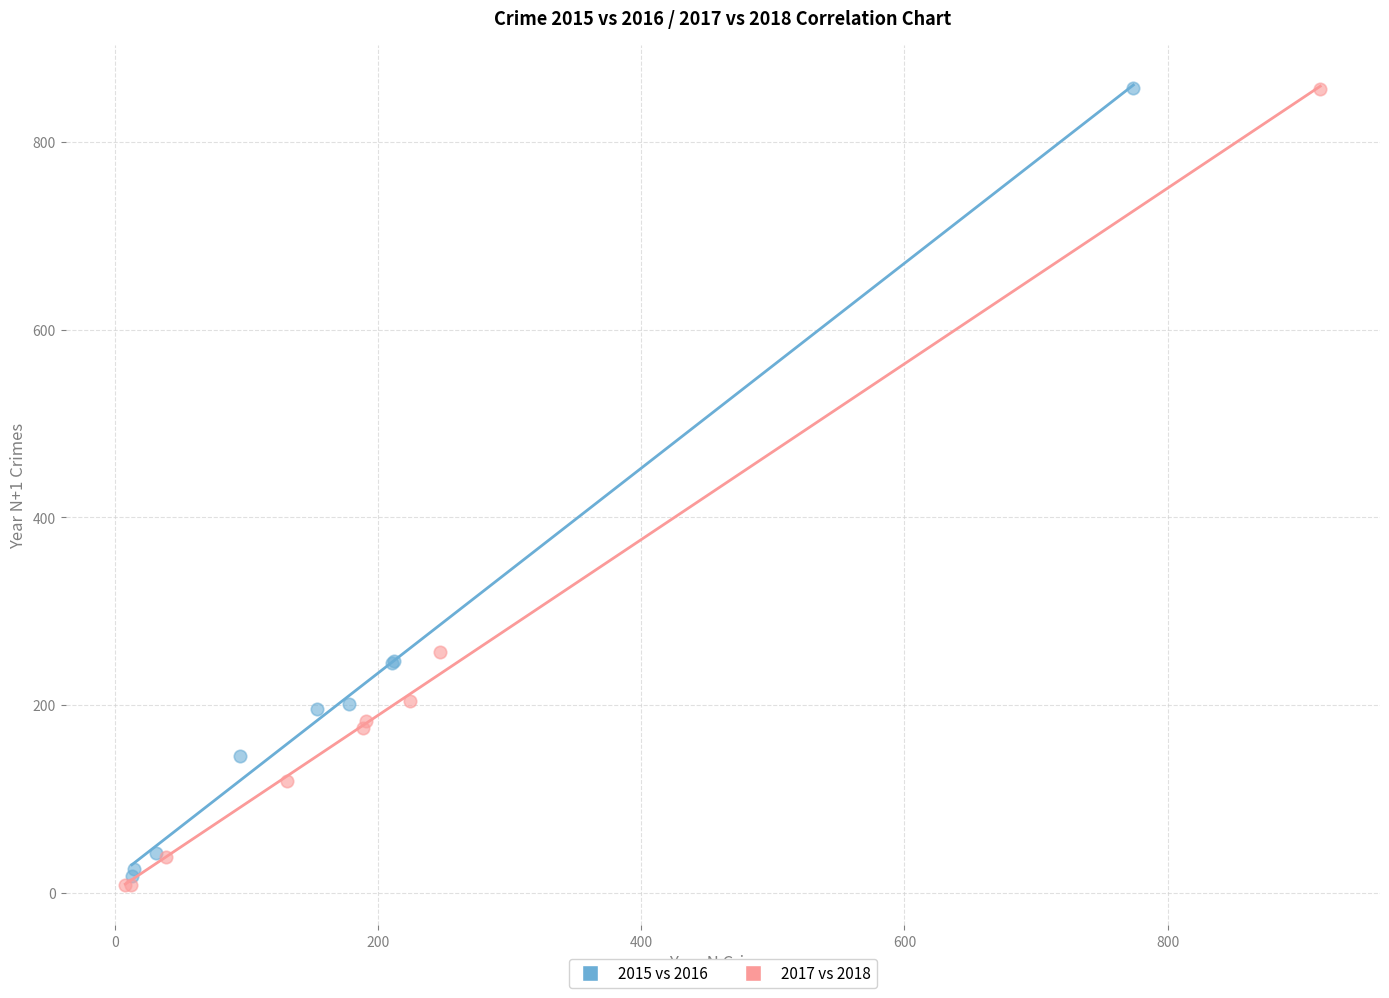

Which series has the largest Y range (max minus min)?

2017 vs 2018